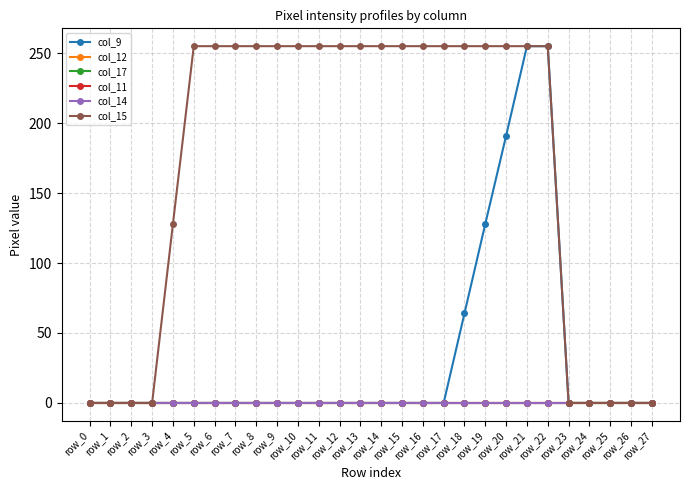

Does the chart have visible grid lines?

Yes